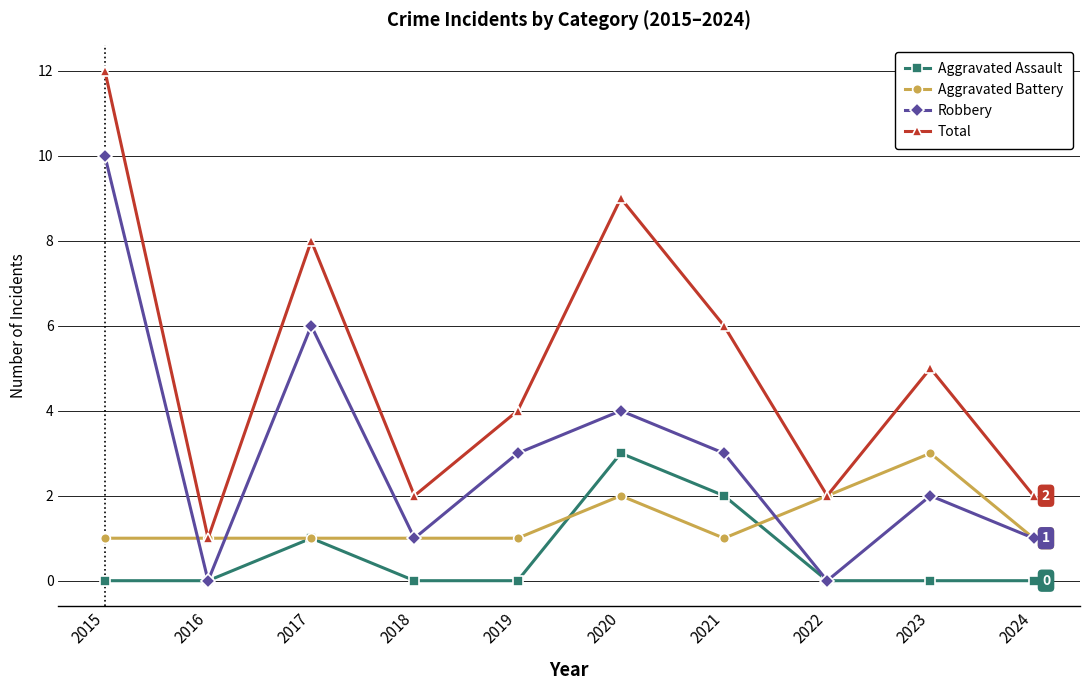

Reading left to right, list all the values displayed in this chart.

Aggravated Assault: 0	0	1	0	0	3	2	0	0	0
Aggravated Battery: 1	1	1	1	1	2	1	2	3	1
Robbery: 10	0	6	1	3	4	3	0	2	1
Total: 12	1	8	2	4	9	6	2	5	2